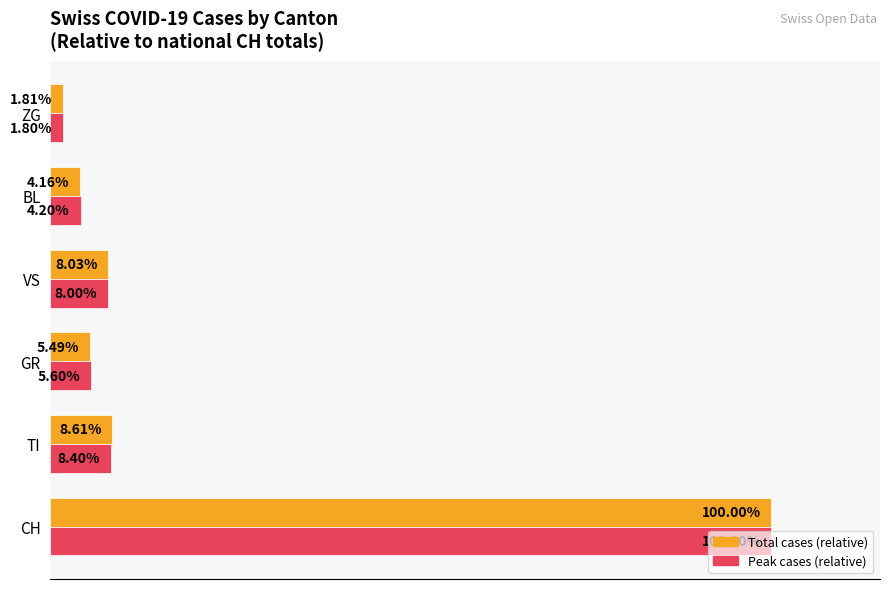

Rank the series at ZG from highest to lowest value.

Total cases (relative), Peak cases (relative)